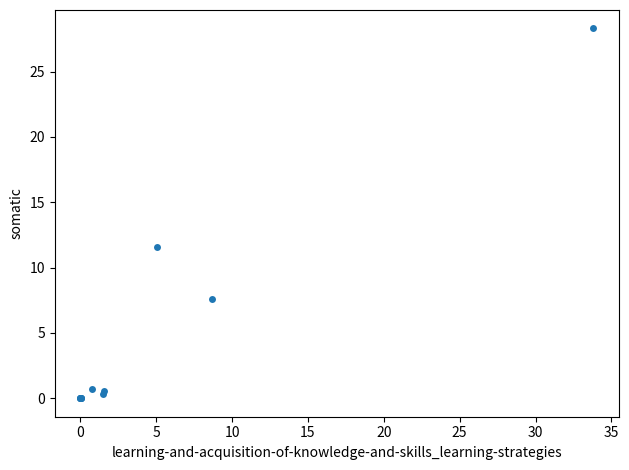

What Y value in the scatter plot is closest to 14?

11.6